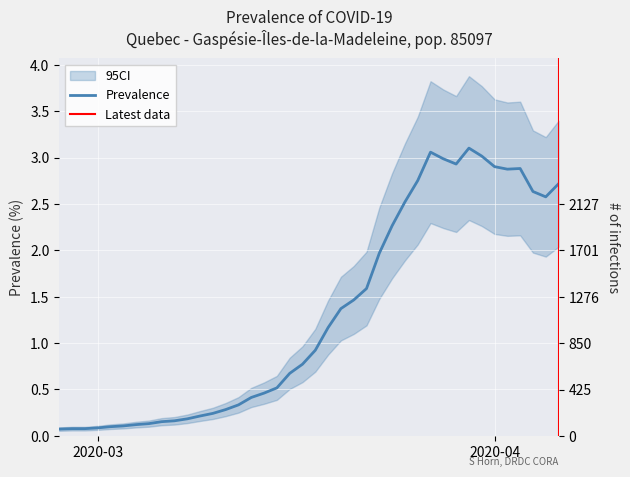

Between 2020-03-25 and 2020-04-04, which is larger?

2020-04-04